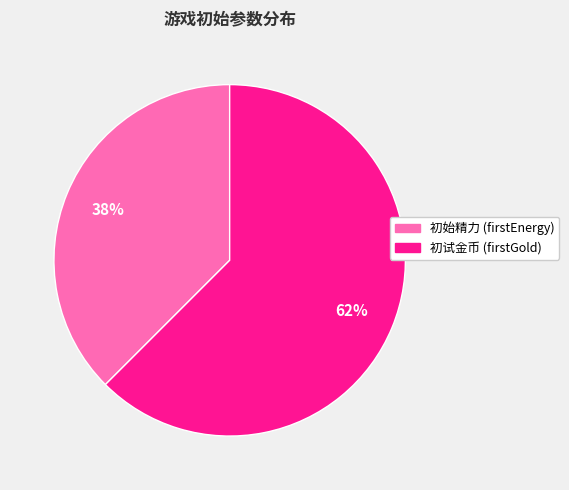

Combined, do 初始精力 (firstEnergy) and 初试金币 (firstGold) account for over 50%?

Yes